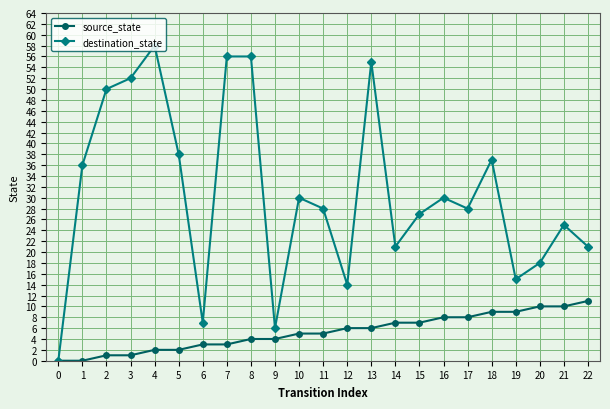

What is the value of the destination_state point at the 18th from the left?

28